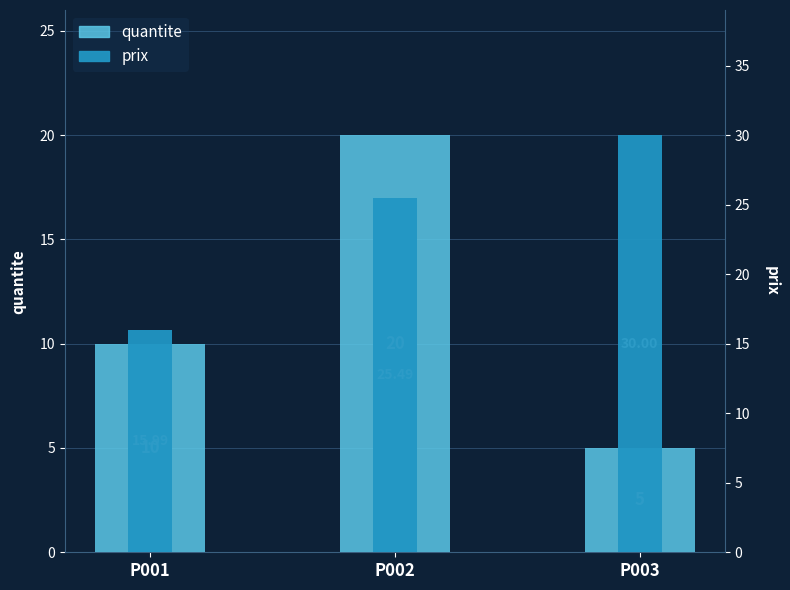

Are the bars horizontal?

No